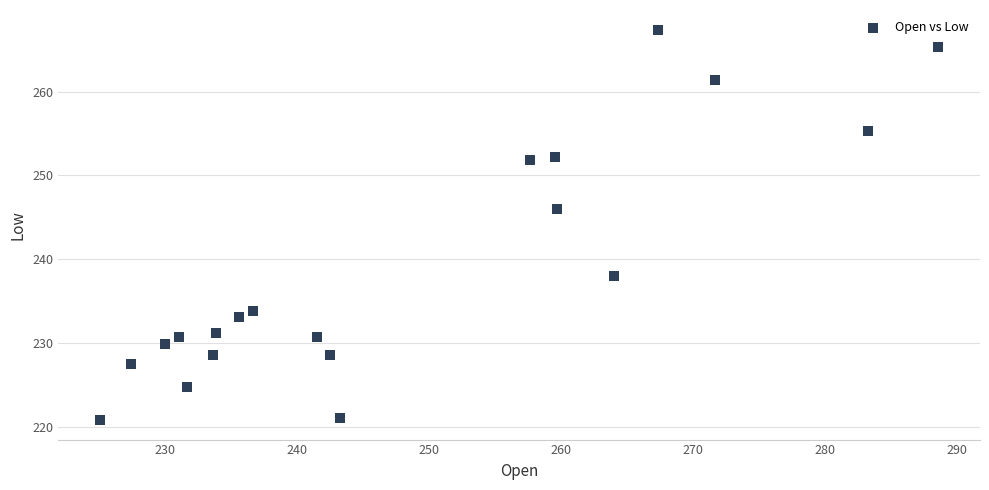

What is the range of X values (max minus min)?

63.5